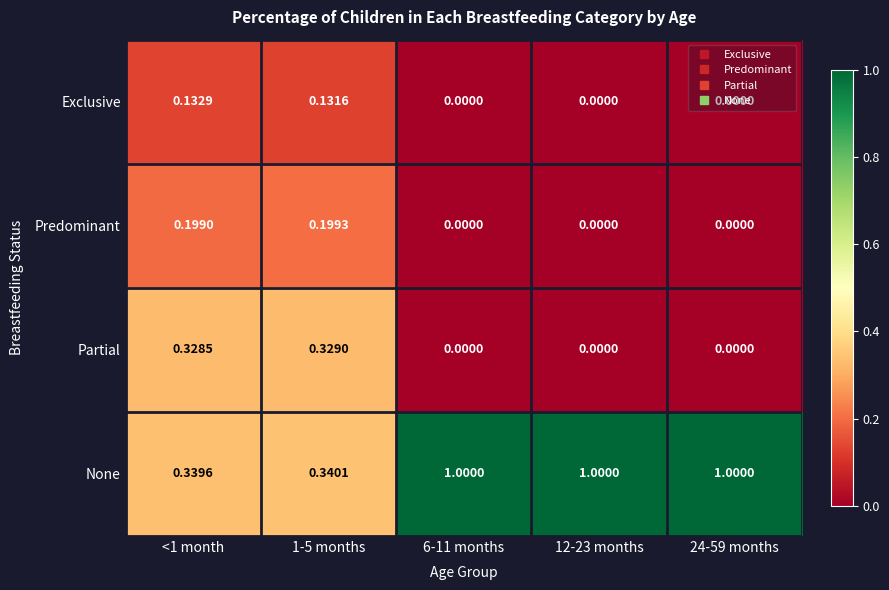

Which series has the largest range (max minus min)?

None